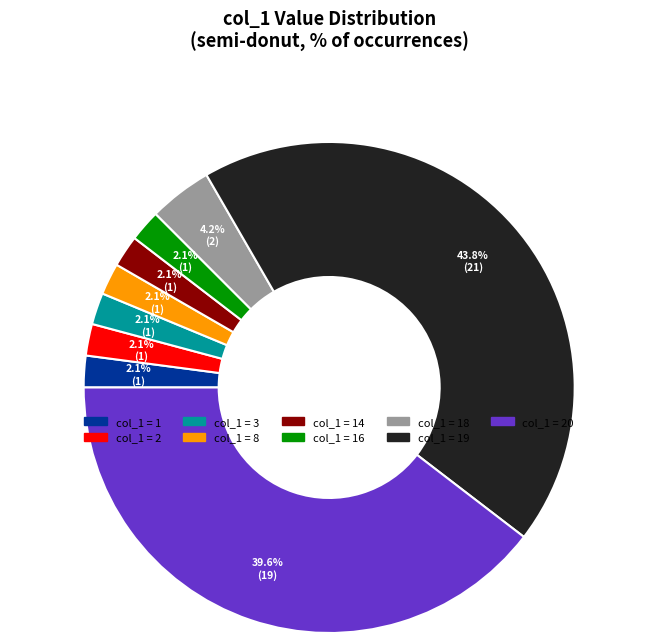

Count the number of slices in the pie.

9